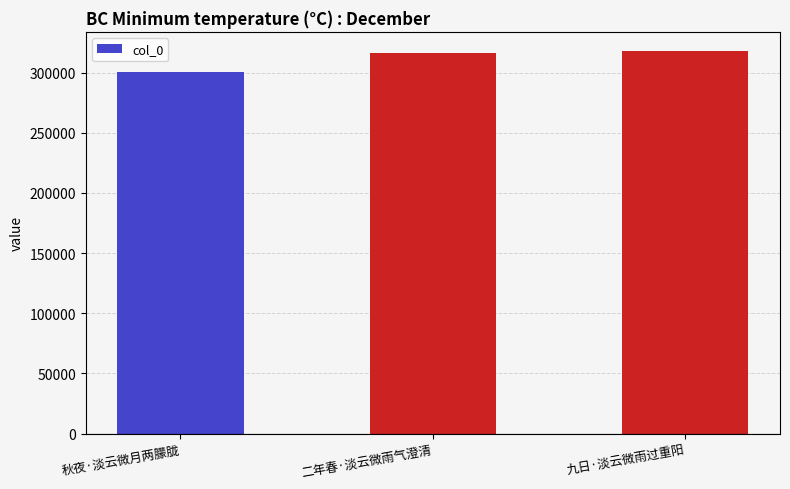

What is the change in value from 秋夜·淡云微月两朦胧 to 九日·淡云微雨过重阳?

+17112